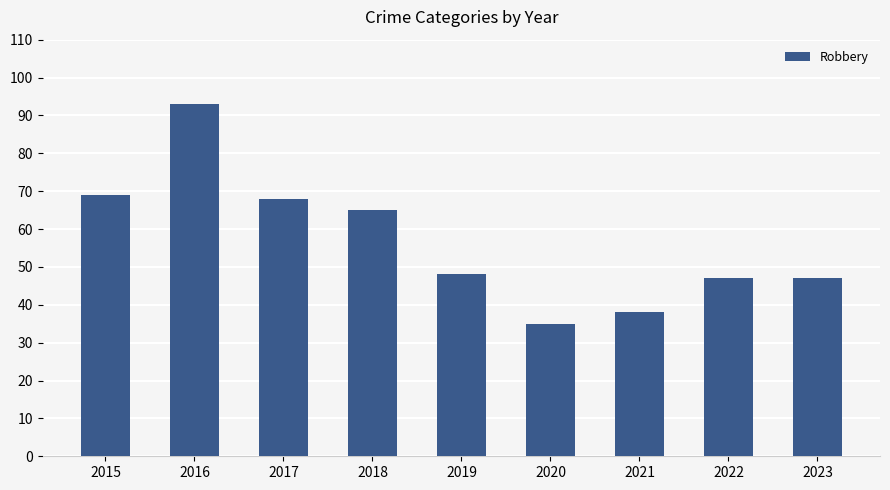

What is the difference between the maximum and second lowest values?

55